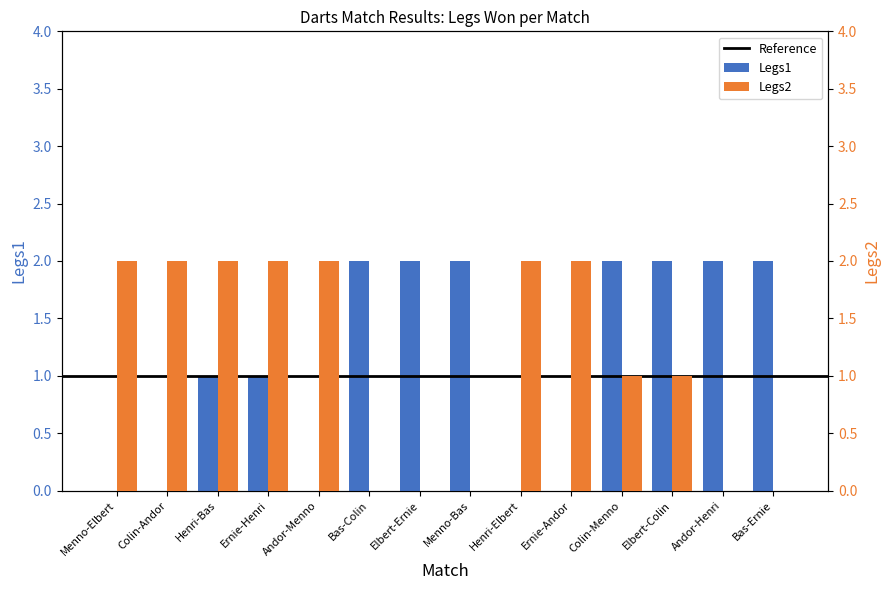

At how many categories does at least one series exceed 0?

14